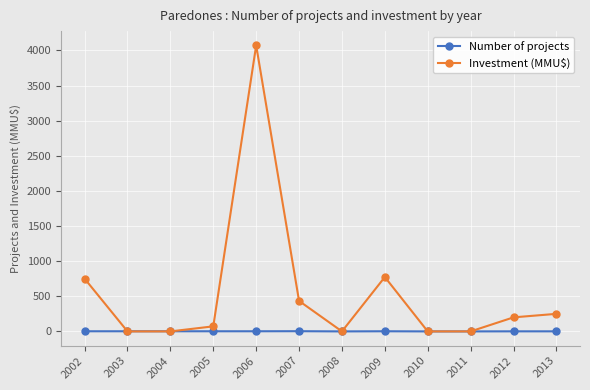

List the series in order of their overall mean, highest first.

Investment (MMU$), Number of projects